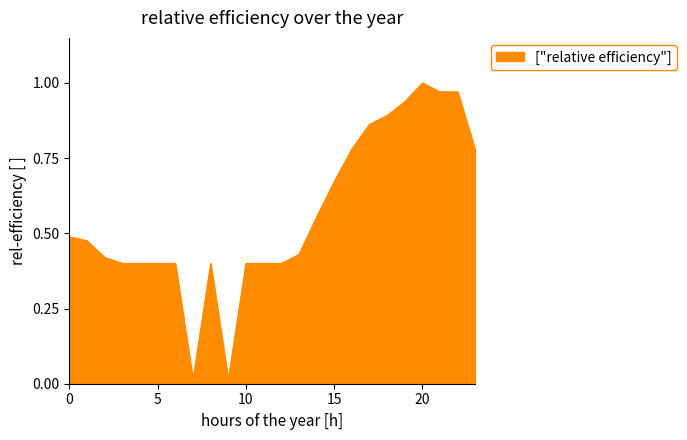

How many lines are shown in the chart?

1